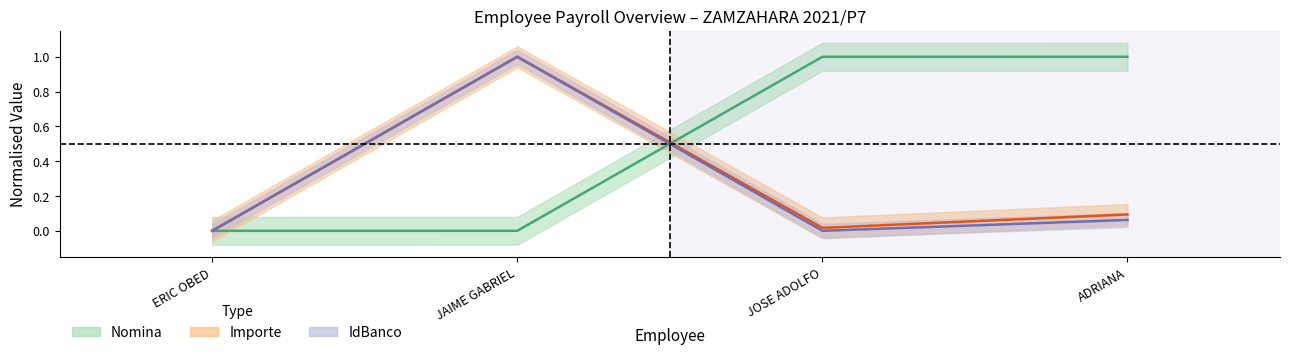

True or false: Importe has more than 1 points higher than both neighbors.

False